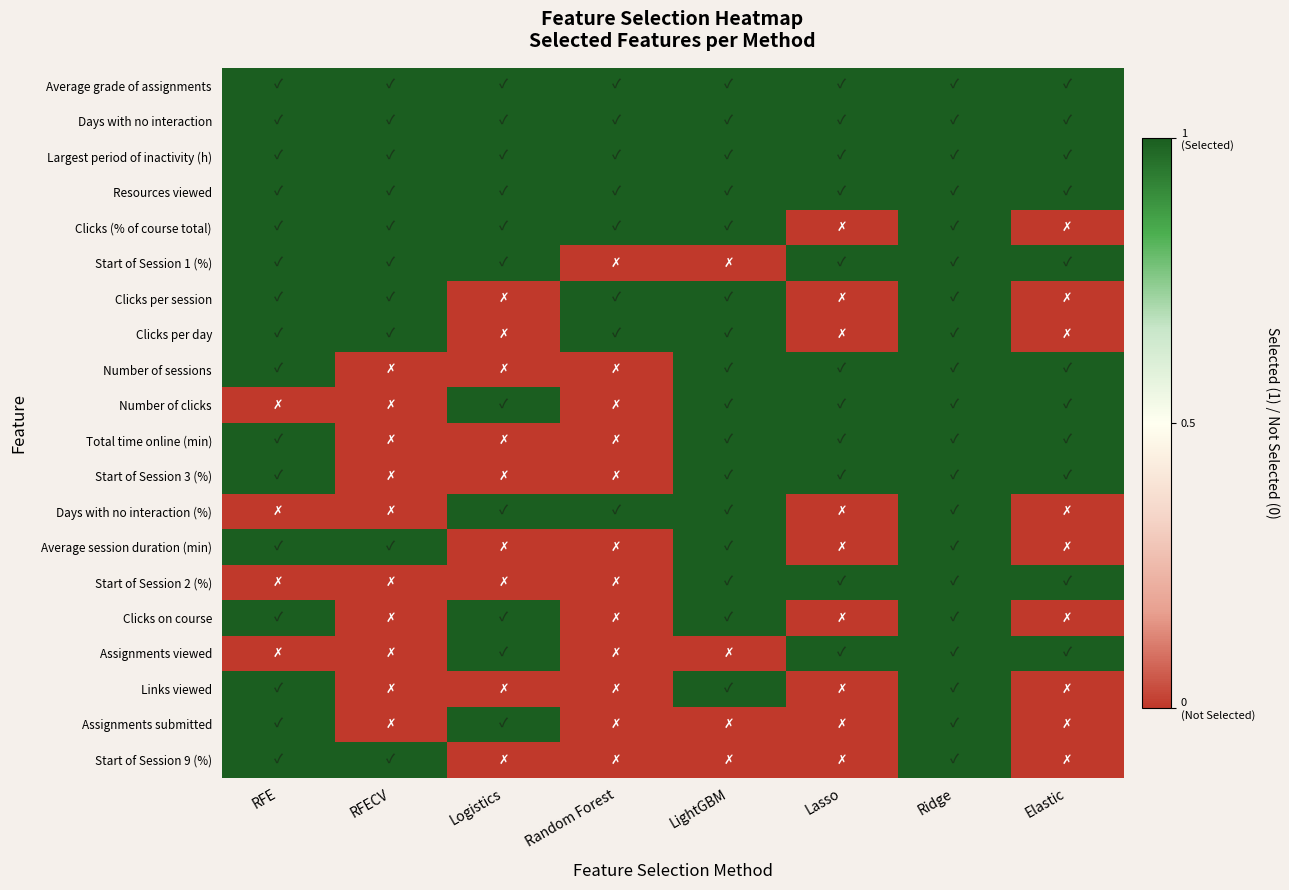

At which category is the sum across all series the highest?

Ridge